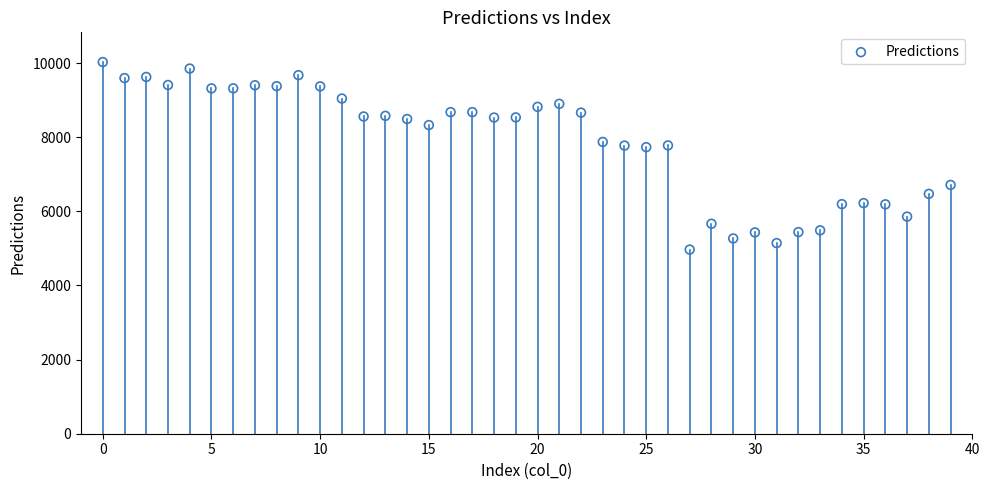

What is the range of Y values (max minus min)?

5059.8